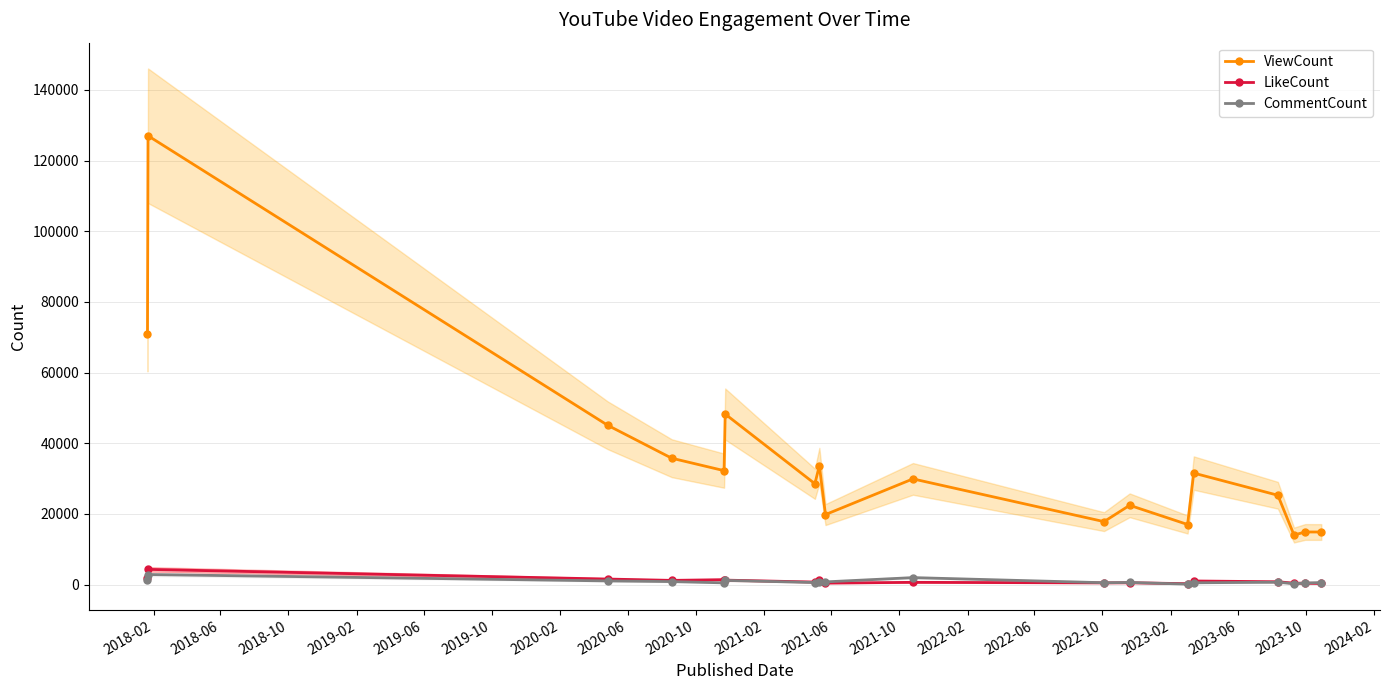

At how many categories does at least one series exceed 101484?

1